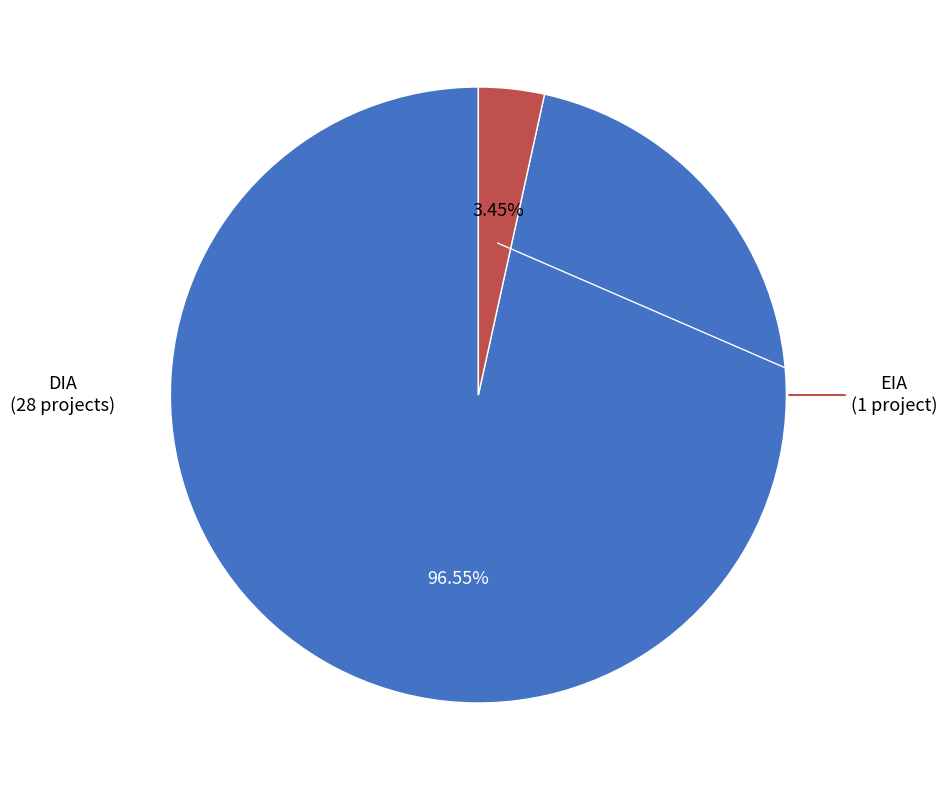

Is there a majority slice in this chart?

Yes